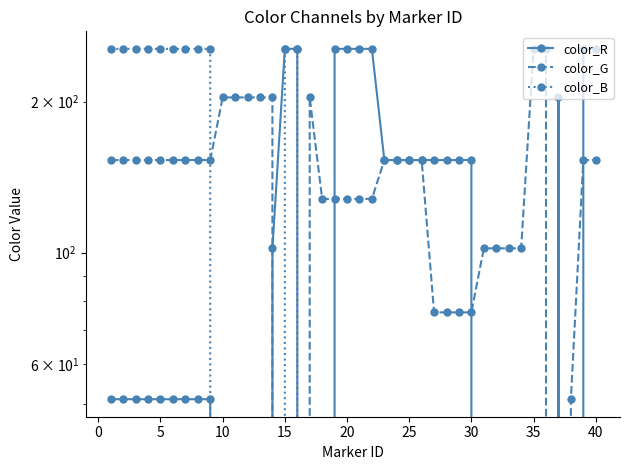

List the series in order of their peak value, highest first.

color_R, color_G, color_B